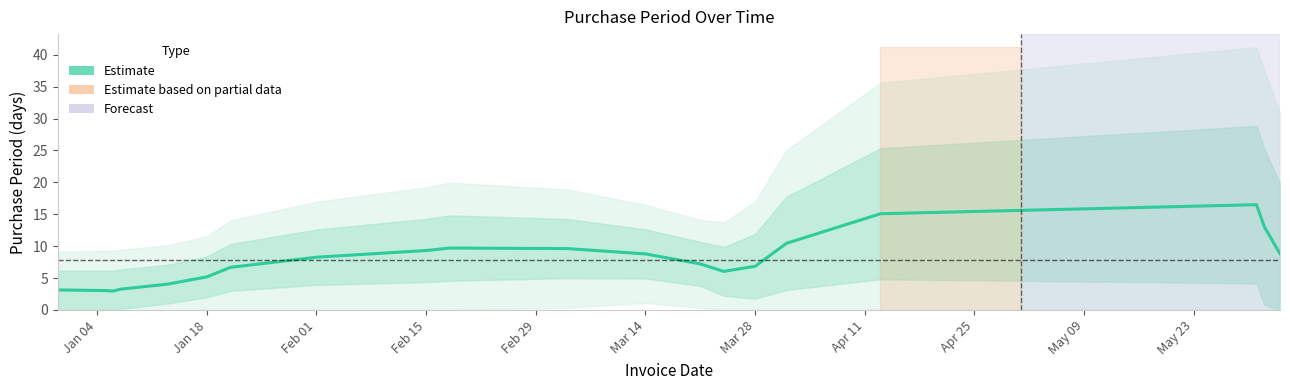

What is the difference between the maximum and minimum values?

13.5